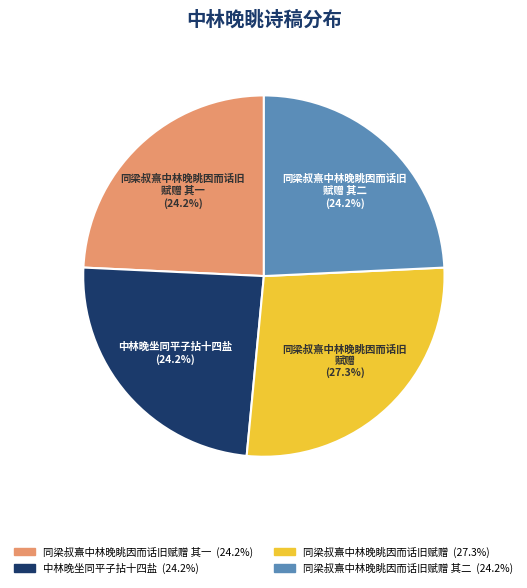

Is there any slice that represents more than half of the pie?

No